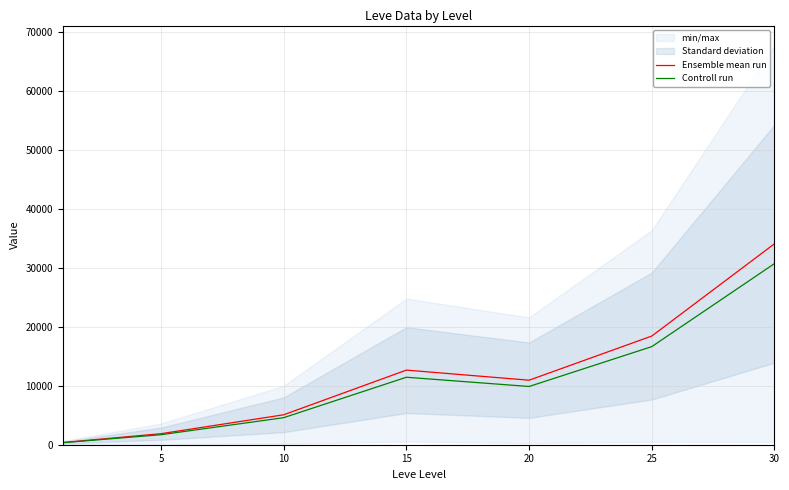

Where does the Ensemble mean run series first go above 10945?

15